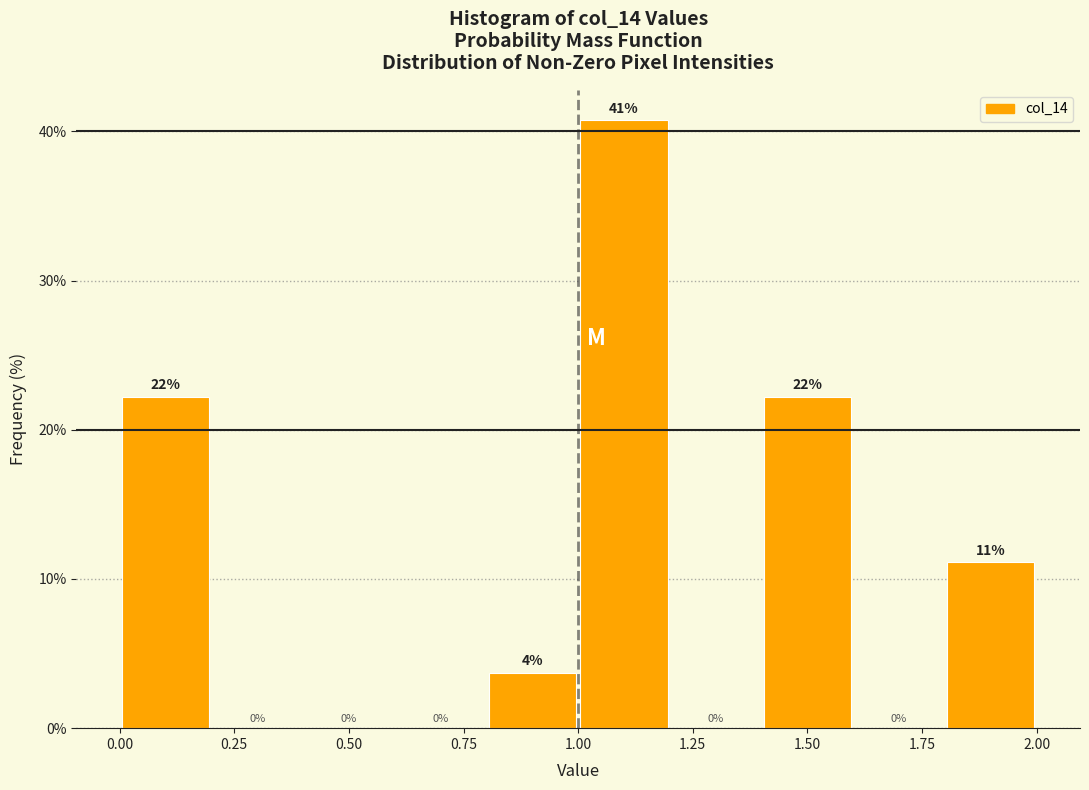

Which range on the x-axis has the tallest bar?

1.0 to 1.2